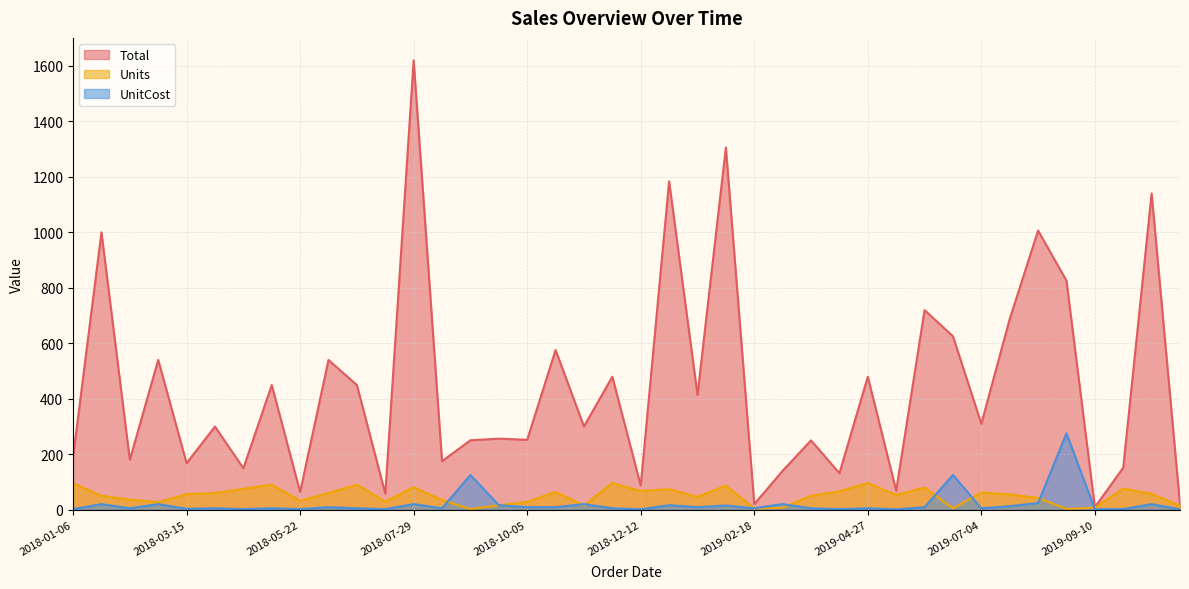

Which series has the largest range (max minus min)?

Total